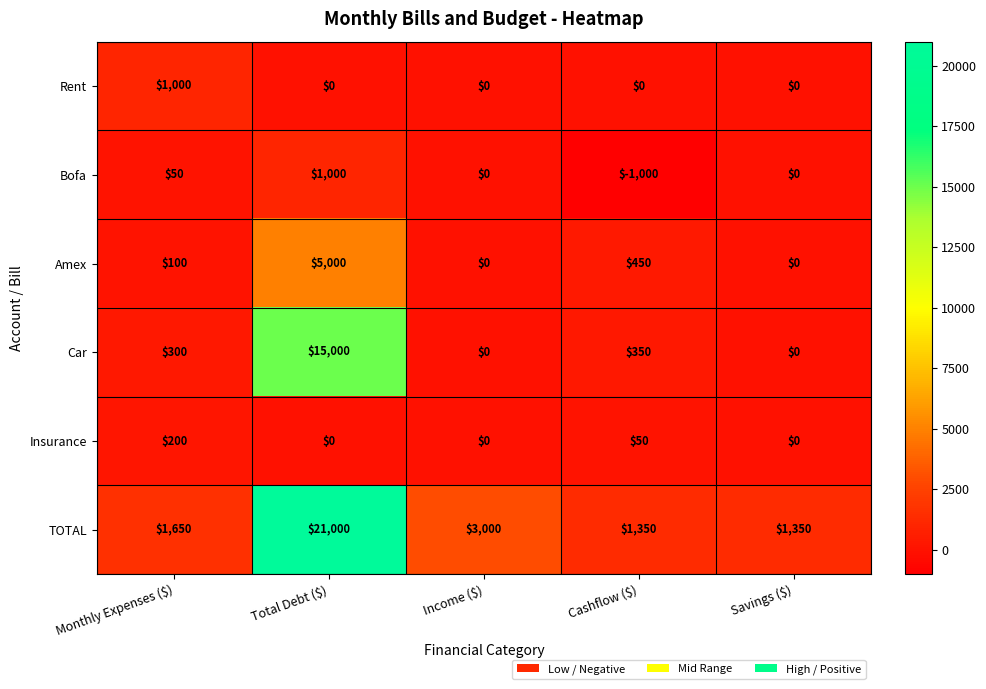

Reading left to right, transcribe all the data shown in this chart.

Rent: 1000	0	0	0	0
Bofa: 50	1000	0	-1000	0
Amex: 100	5000	0	450	0
Car: 300	15000	0	350	0
Insurance: 200	0	0	50	0
TOTAL: 1650	21000	3000	1350	1350